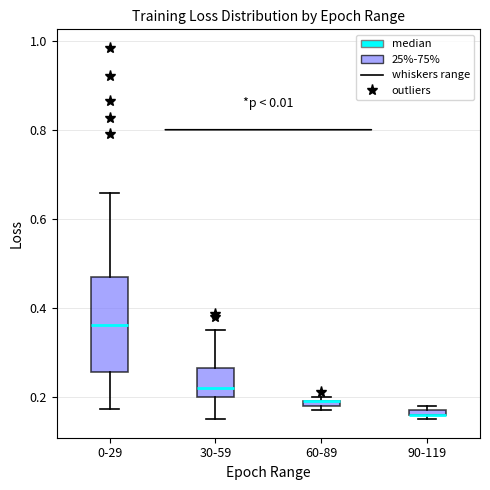

Where is the upper edge of the box for 30-59 on the y-axis? The values are not printed on the chart, so give them approximately, as read against the axis.

0.26